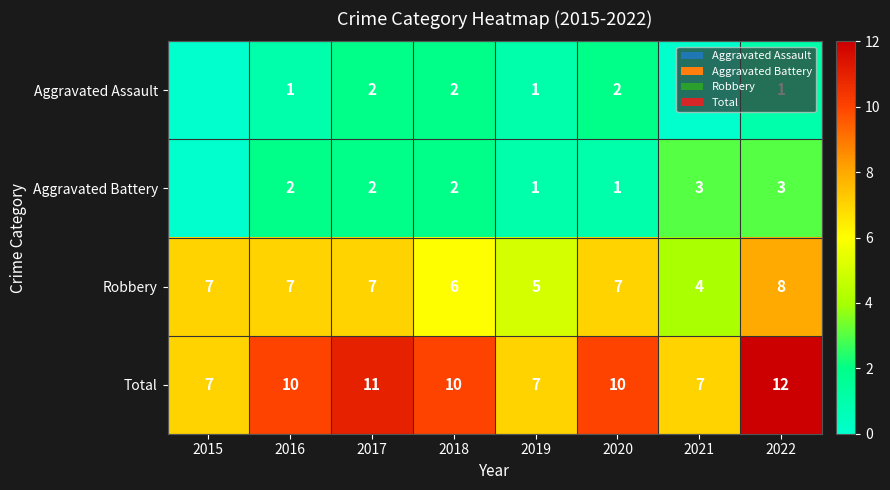

What is the spread (max minus min) of values at 2019?

6